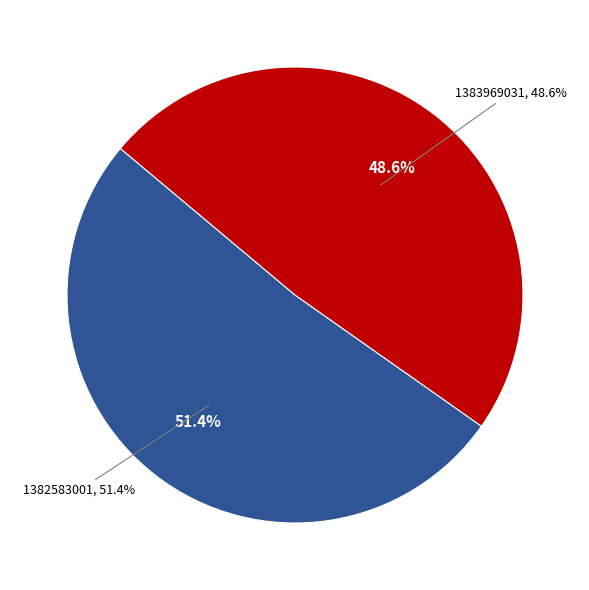

What is the ratio of the value at 1382583001 to the value at 1383969031?

1.1